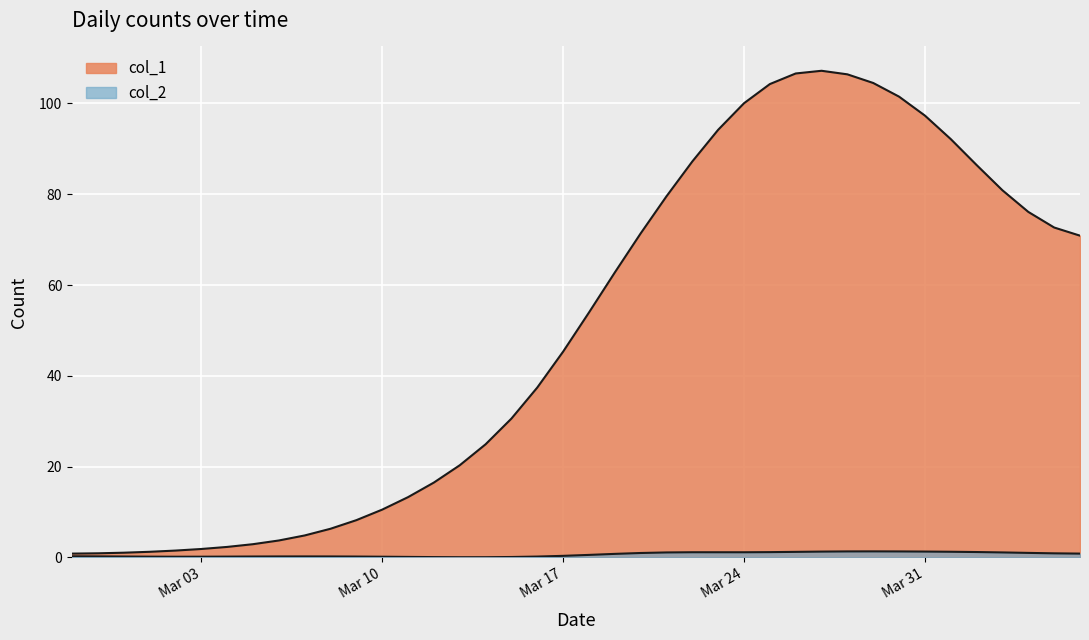

List the labels in order of value, smallest first.

2020-02-27, 2020-02-28, 2020-02-29, 2020-03-01, 2020-03-02, 2020-03-03, 2020-03-04, 2020-03-05, 2020-03-06, 2020-03-07, 2020-03-08, 2020-03-09, 2020-03-10, 2020-03-11, 2020-03-12, 2020-03-13, 2020-03-14, 2020-03-15, 2020-03-16, 2020-03-17, 2020-03-18, 2020-03-19, 2020-04-06, 2020-03-20, 2020-04-05, 2020-04-04, 2020-03-21, 2020-04-03, 2020-04-02, 2020-03-22, 2020-04-01, 2020-03-23, 2020-03-31, 2020-03-24, 2020-03-30, 2020-03-25, 2020-03-29, 2020-03-28, 2020-03-26, 2020-03-27